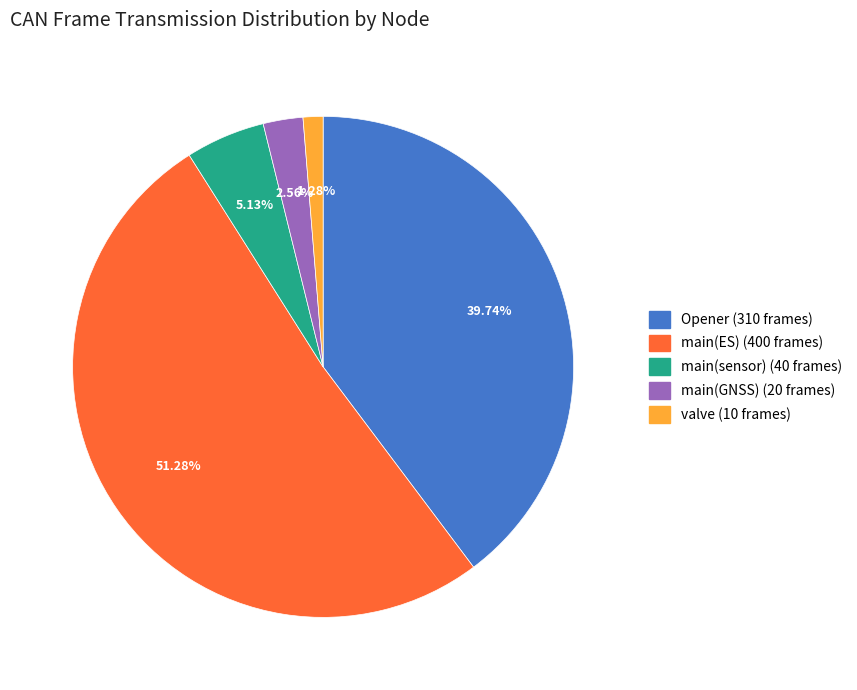

To the nearest percent, what is the combined percentage of main(GNSS) and main(sensor)?

8%